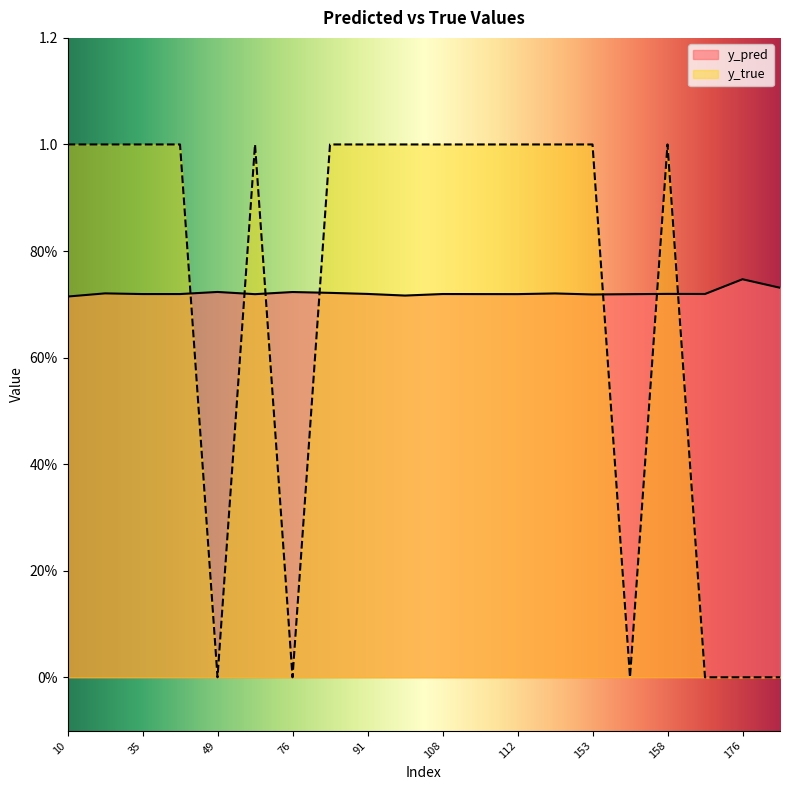

Where do y_true and y_pred first cross each other?

40 and 49